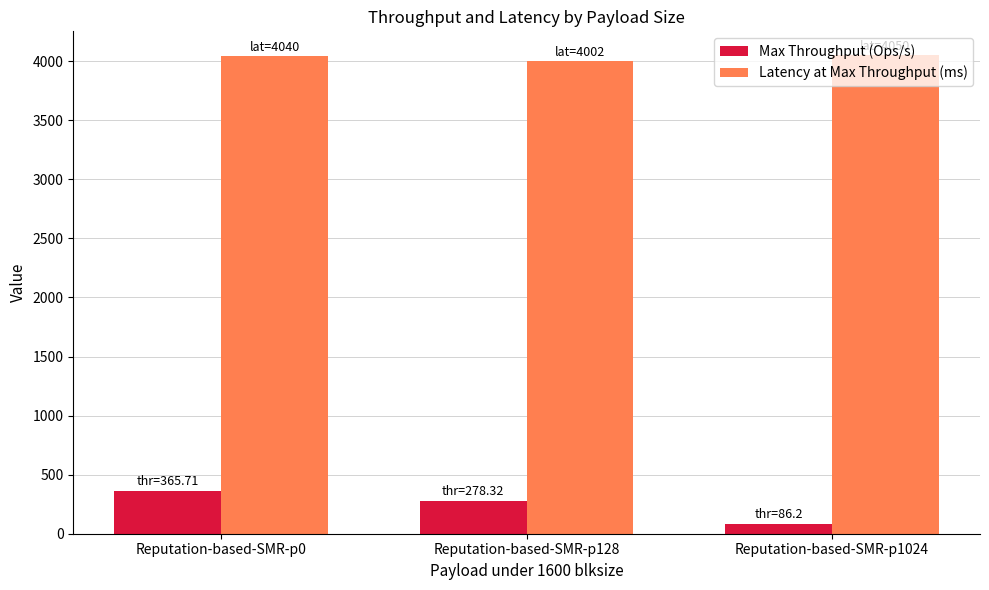

What is the value of the Latency at Max Throughput (ms) bar at the 2nd from the left?

4002.0